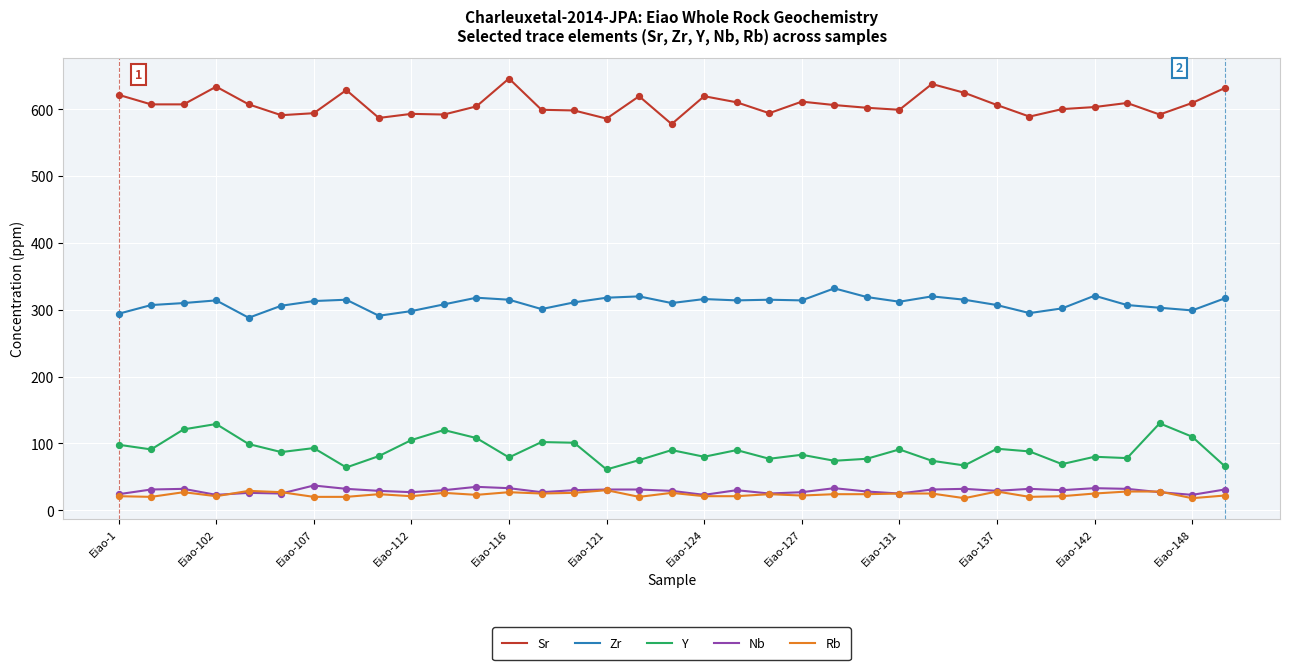

At how many categories does at least one series exceed 126?

35